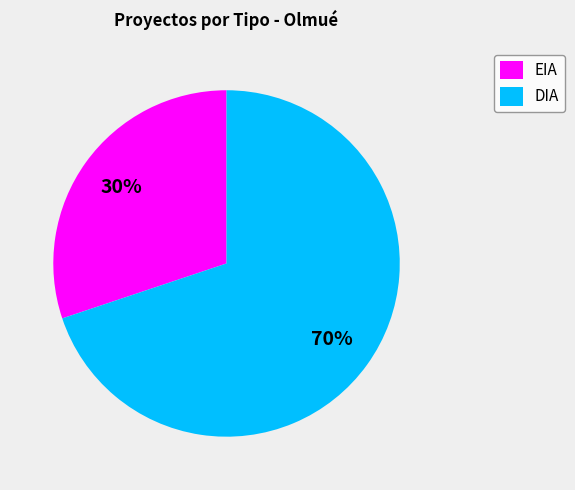

To the nearest percent, what portion does EIA represent?

30%